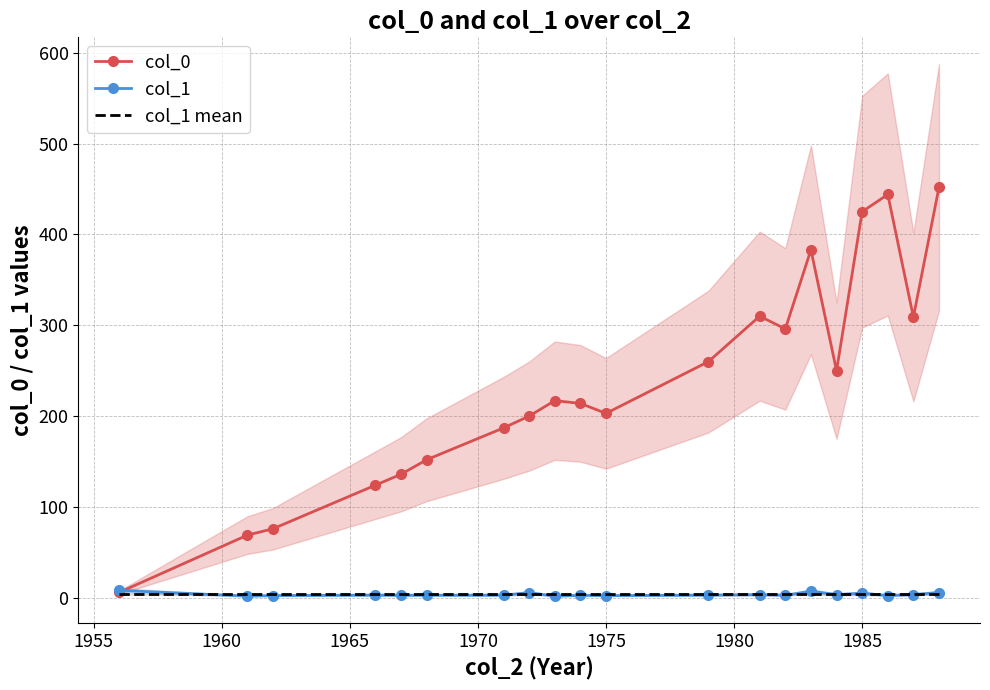

The value of col_0 at 1975 is 57.5. True or false?

False